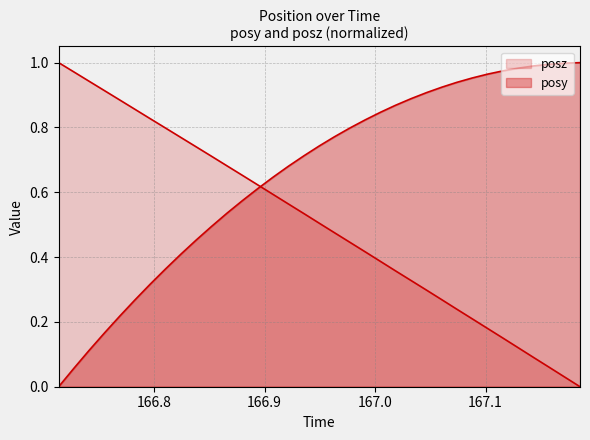

Rank the series by their maximum value, from highest to lowest.

posy, posz